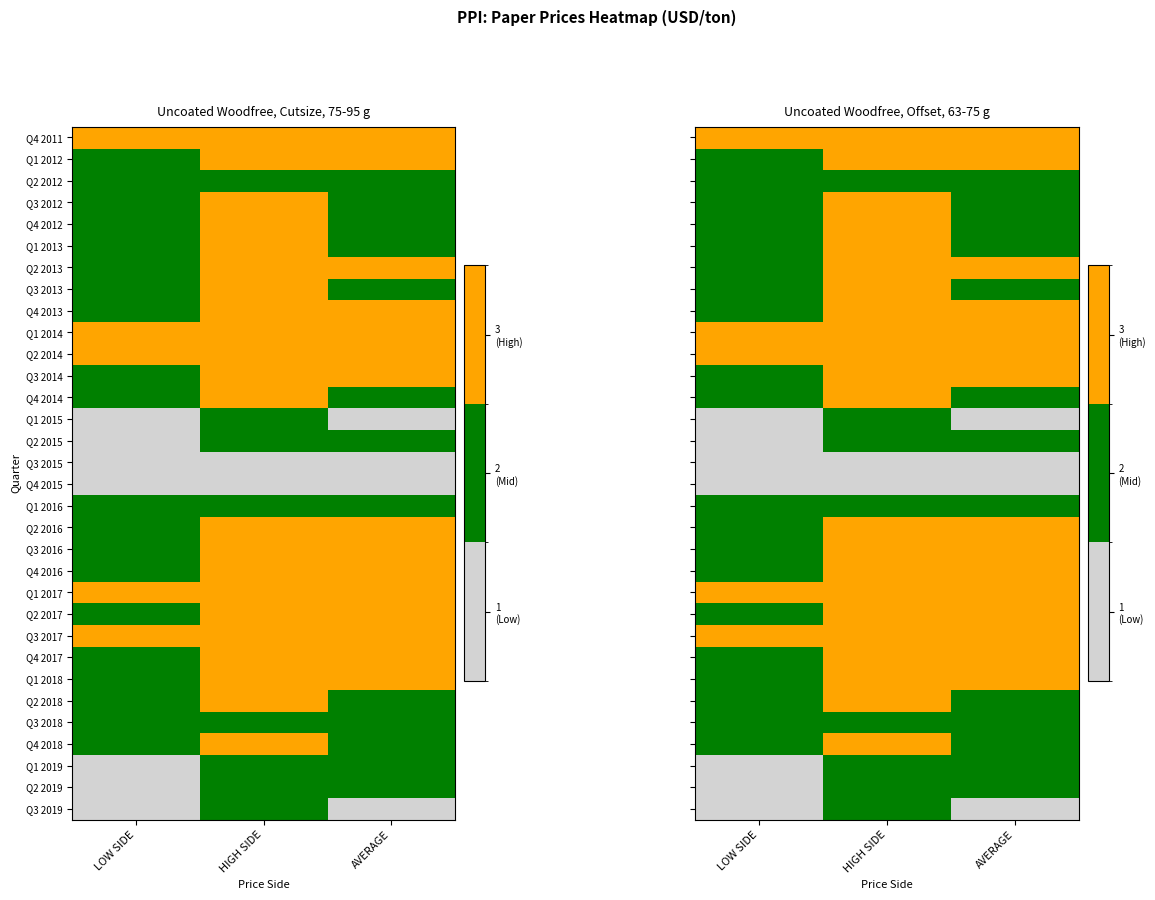

What is the average value of the Q4 2016 series?

3